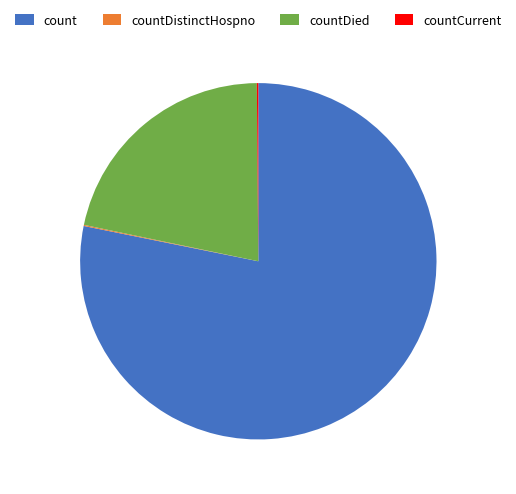

Which category has the biggest portion of the pie?

count